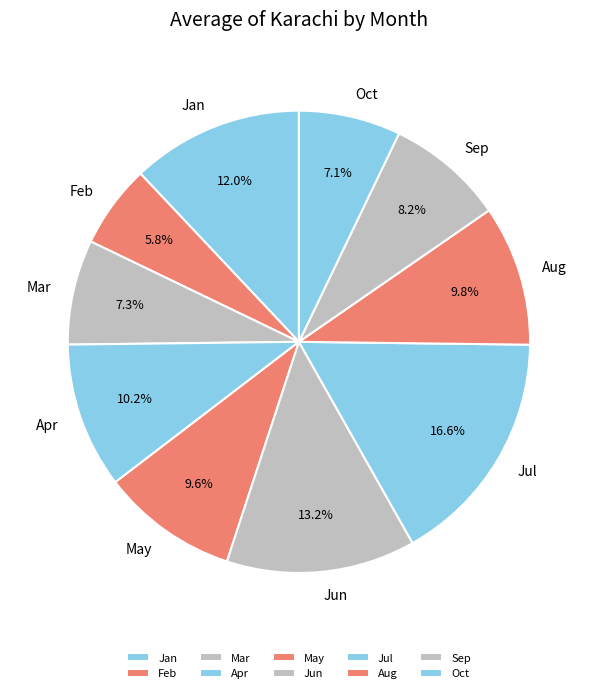

The Oct slice represents 14% of the pie. True or false?

False